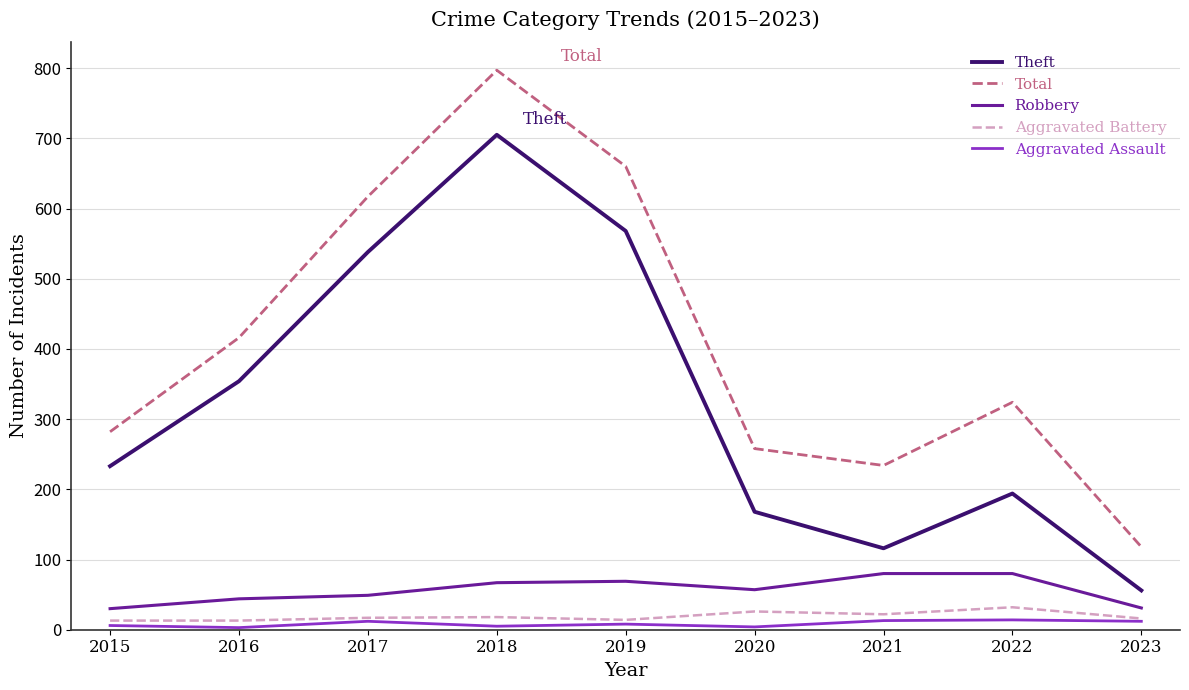

The Theft series shows 116 at 2021. True or false?

True